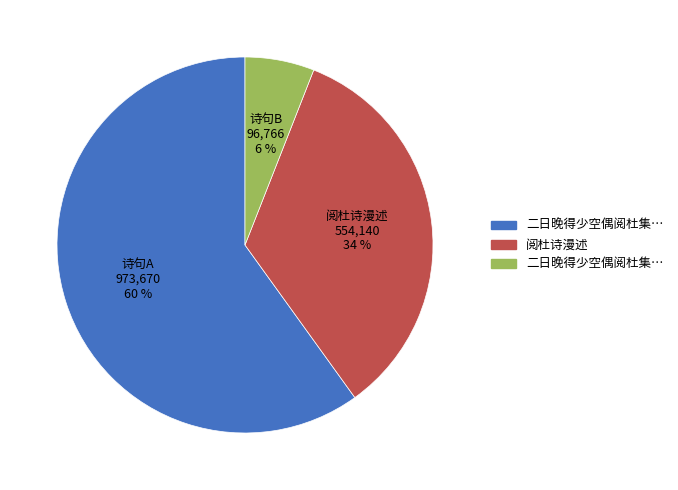

To the nearest percent, what is the average slice percentage?

33%